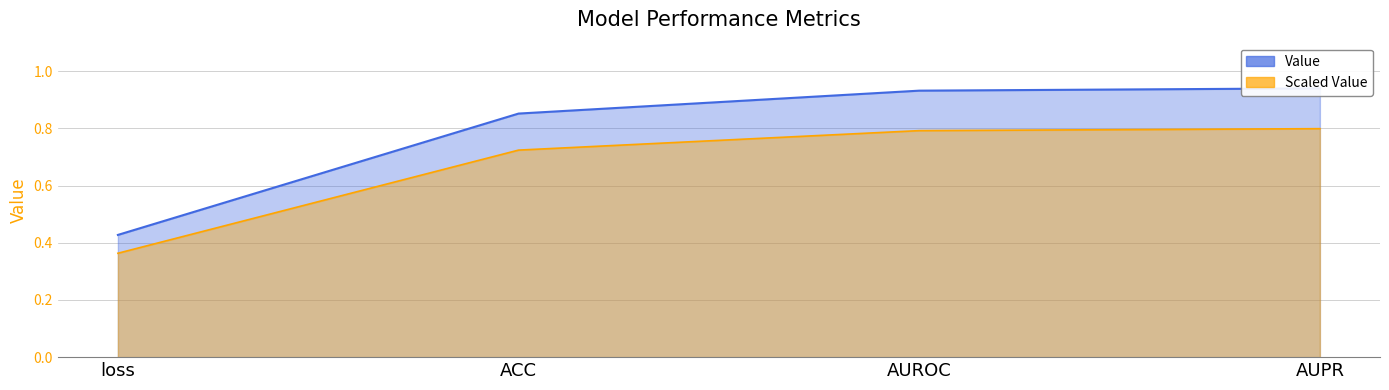

What is the smallest value displayed?

0.4